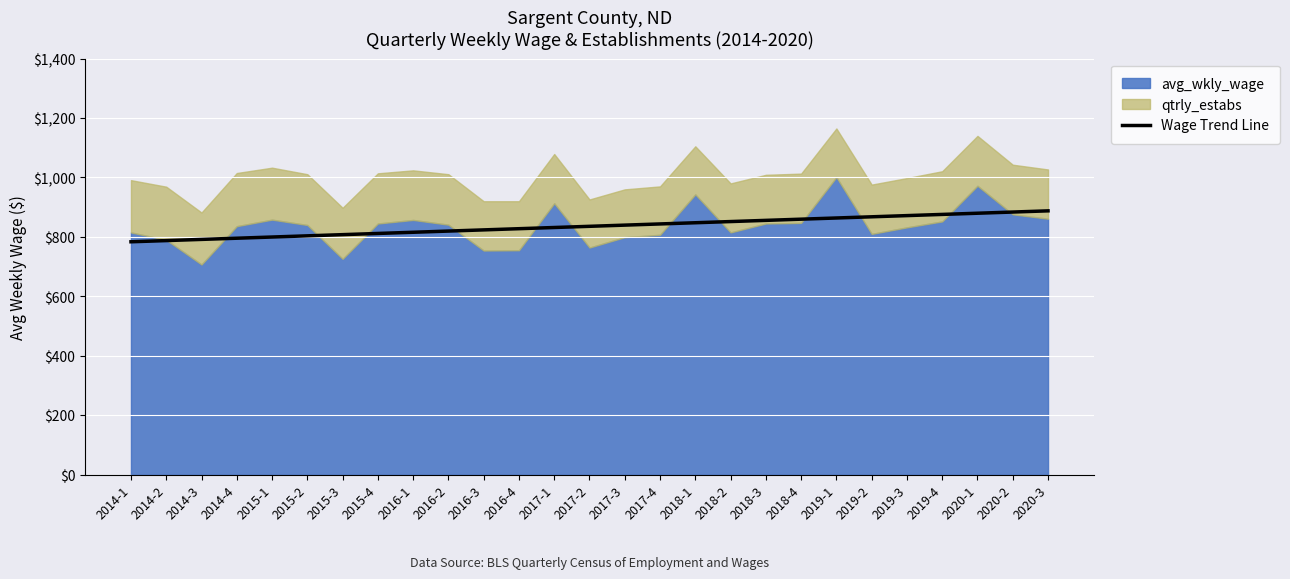

True or false: the data shows 449.4 at 2017-2.

False